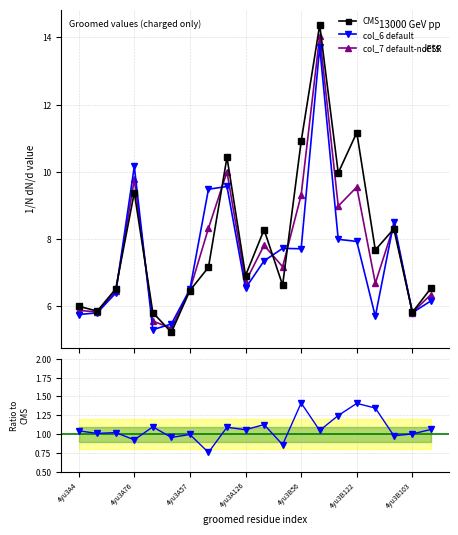

What is the minimum value for col_7 default-noFSR?

5.4